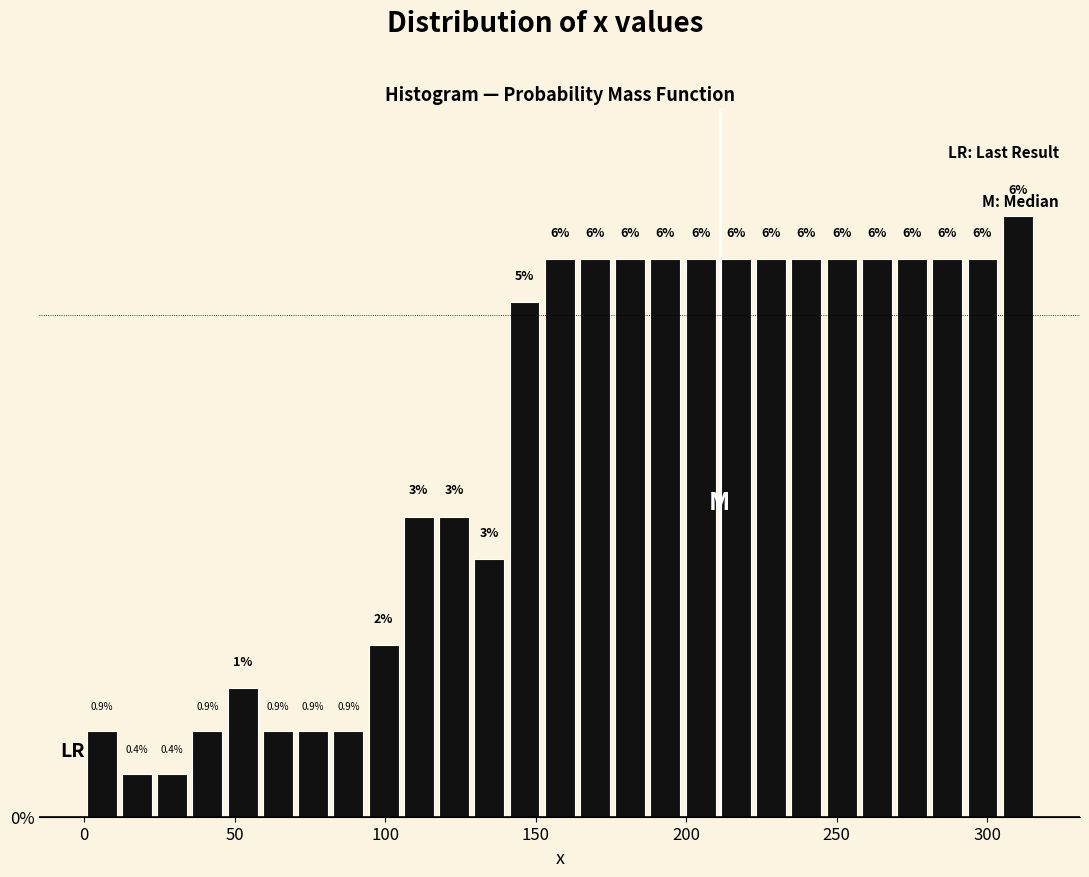

Around what value on the x-axis is the tallest bar? Give the approximate position of its centre, as read against the axis.

310